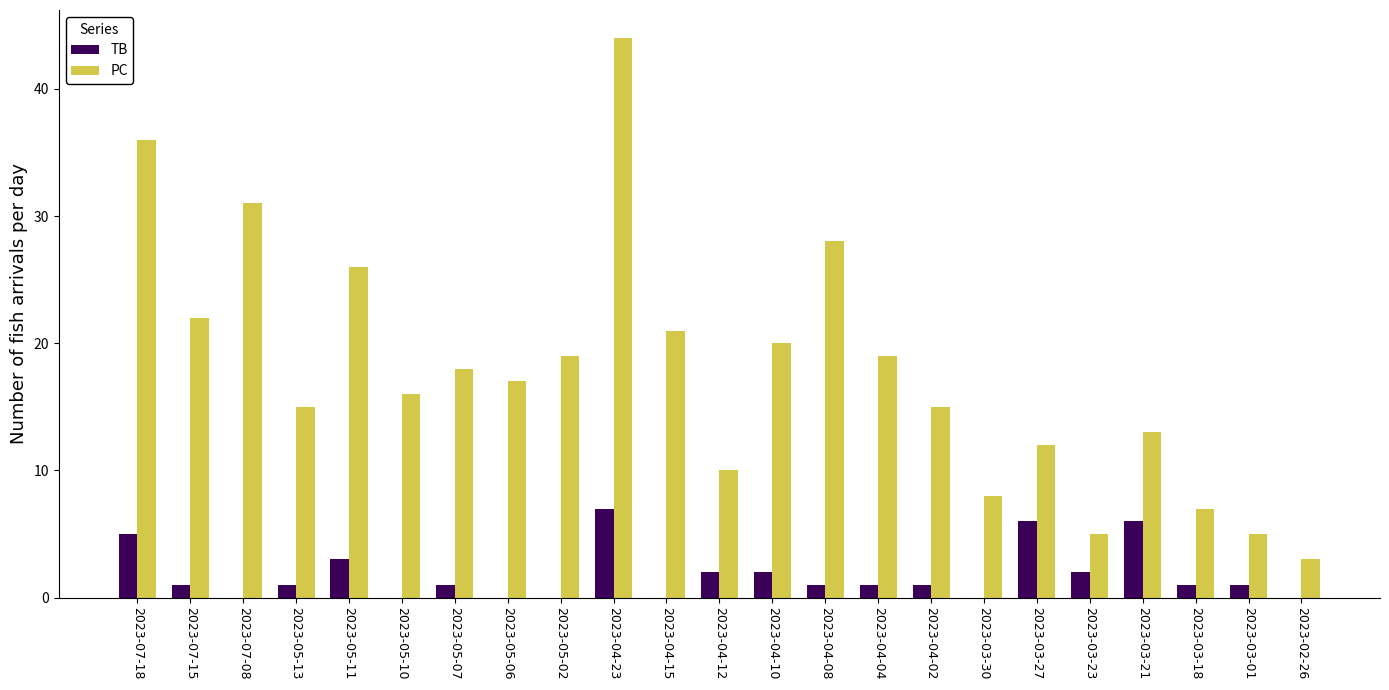

The value of TB at 2023-03-21 is 6. True or false?

True